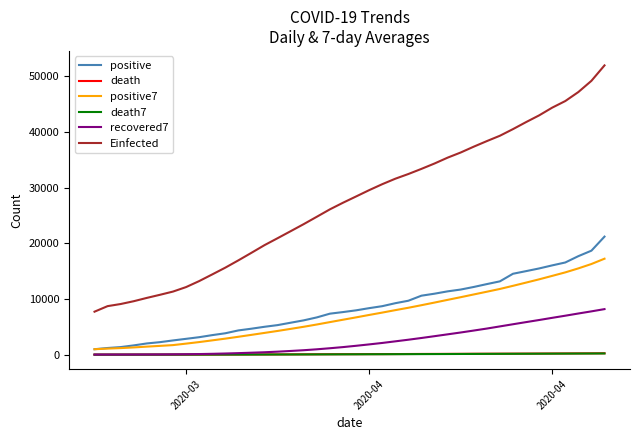

What is the maximum value shown in the chart?

51983.6